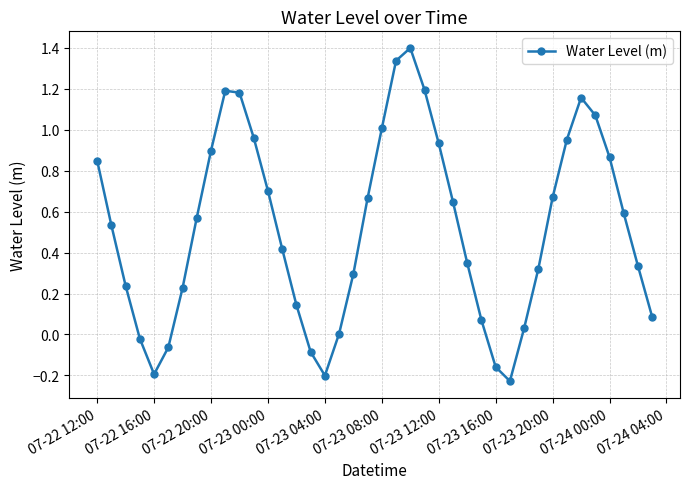

What is the difference between the second highest and second lowest values?

1.5